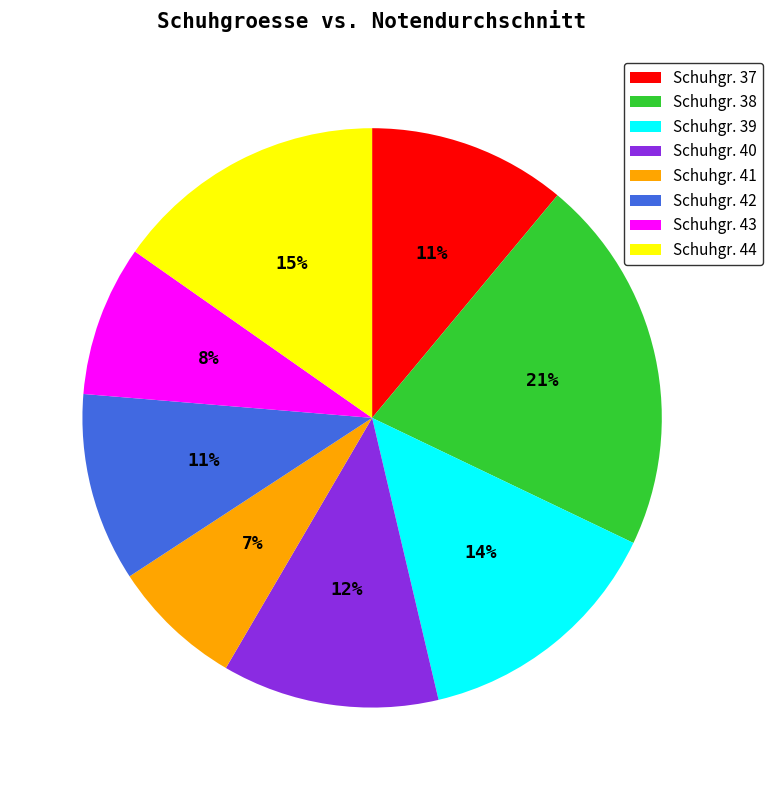

Combined, do Schuhgr. 41 and Schuhgr. 38 account for over 50%?

No